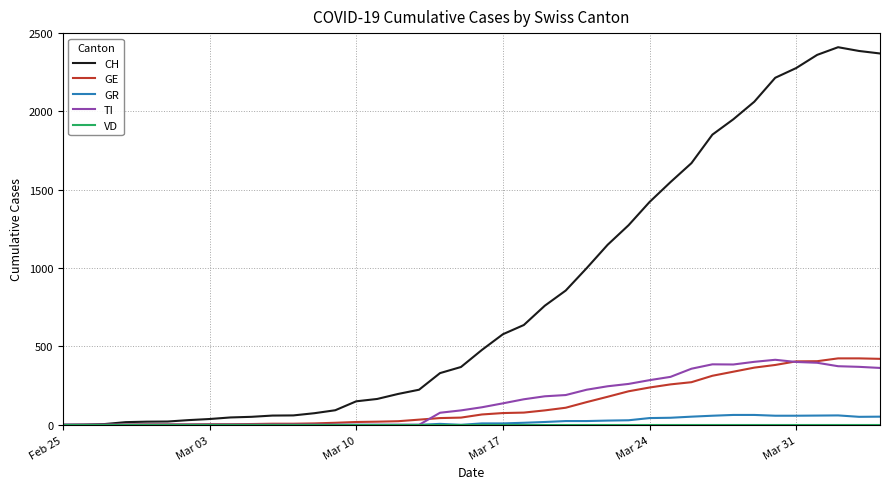

Which series has the widest spread of values?

CH